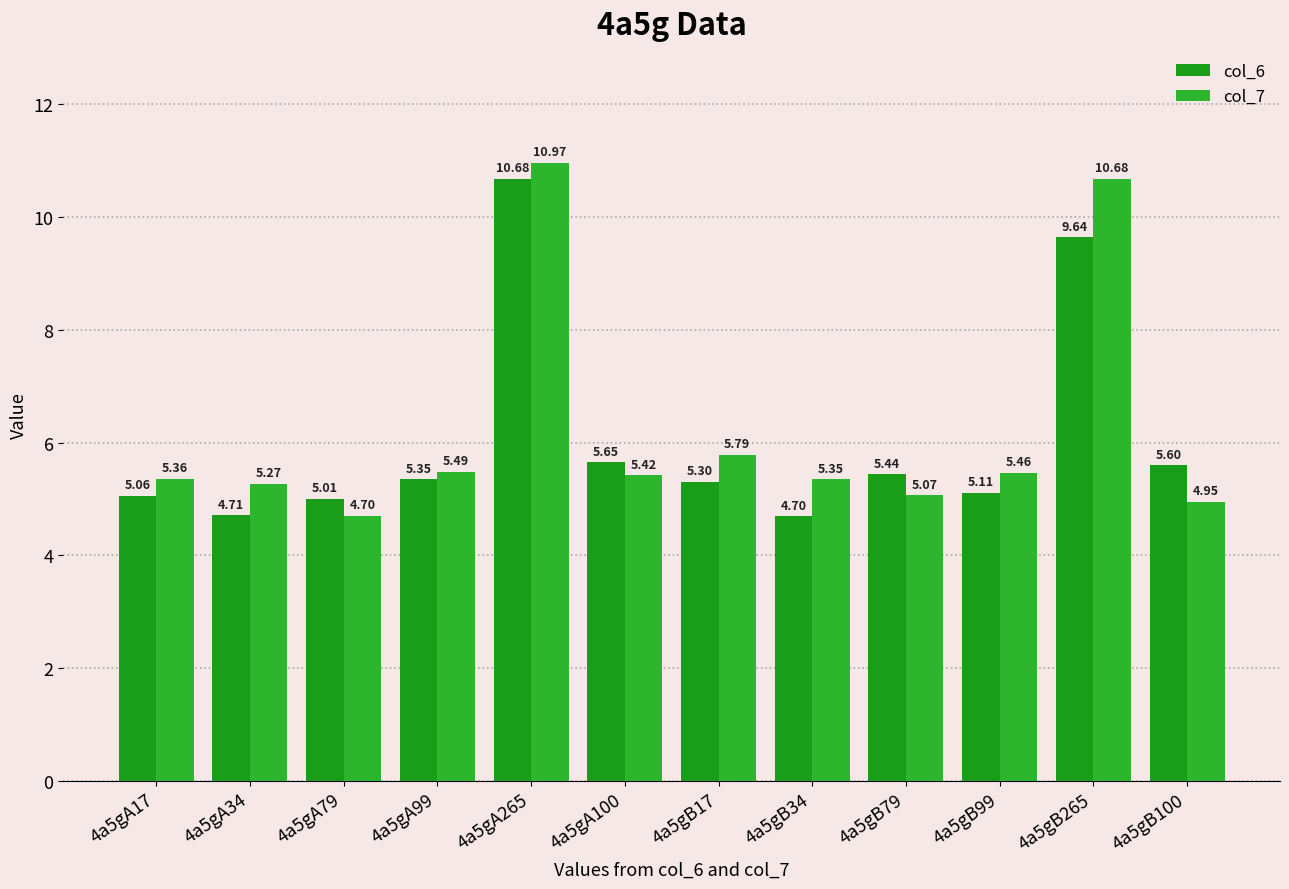

What is the label of the 11th bar from the left?

4a5gB265